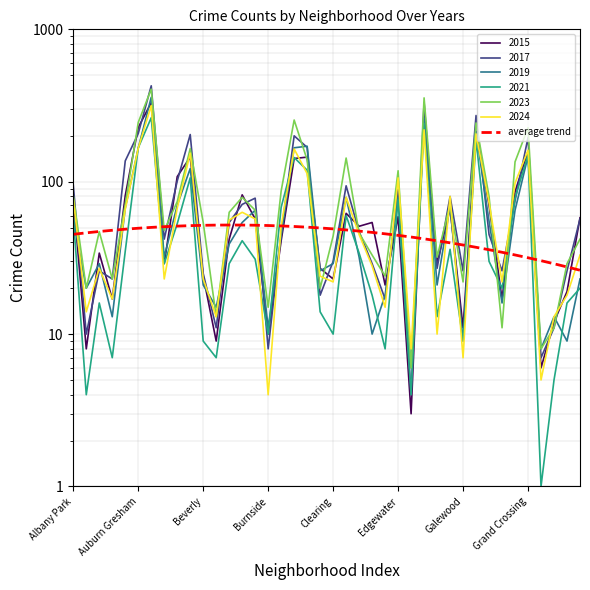

What is the sum of the values at 13 and 20?

101.0